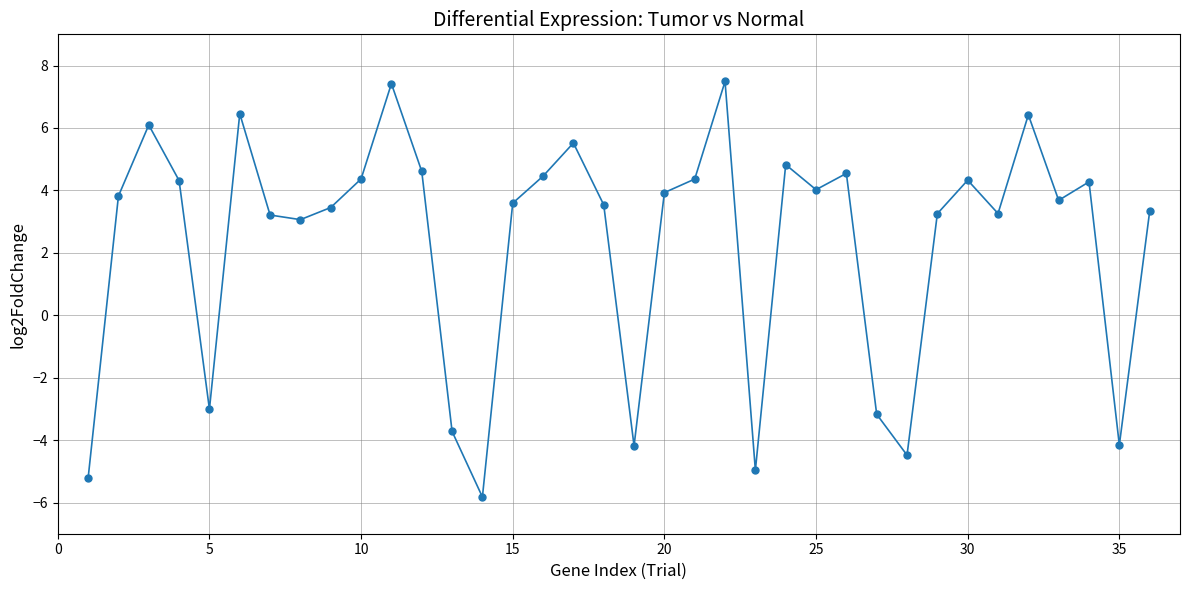

What is the value of the 9th point from the left?

3.5